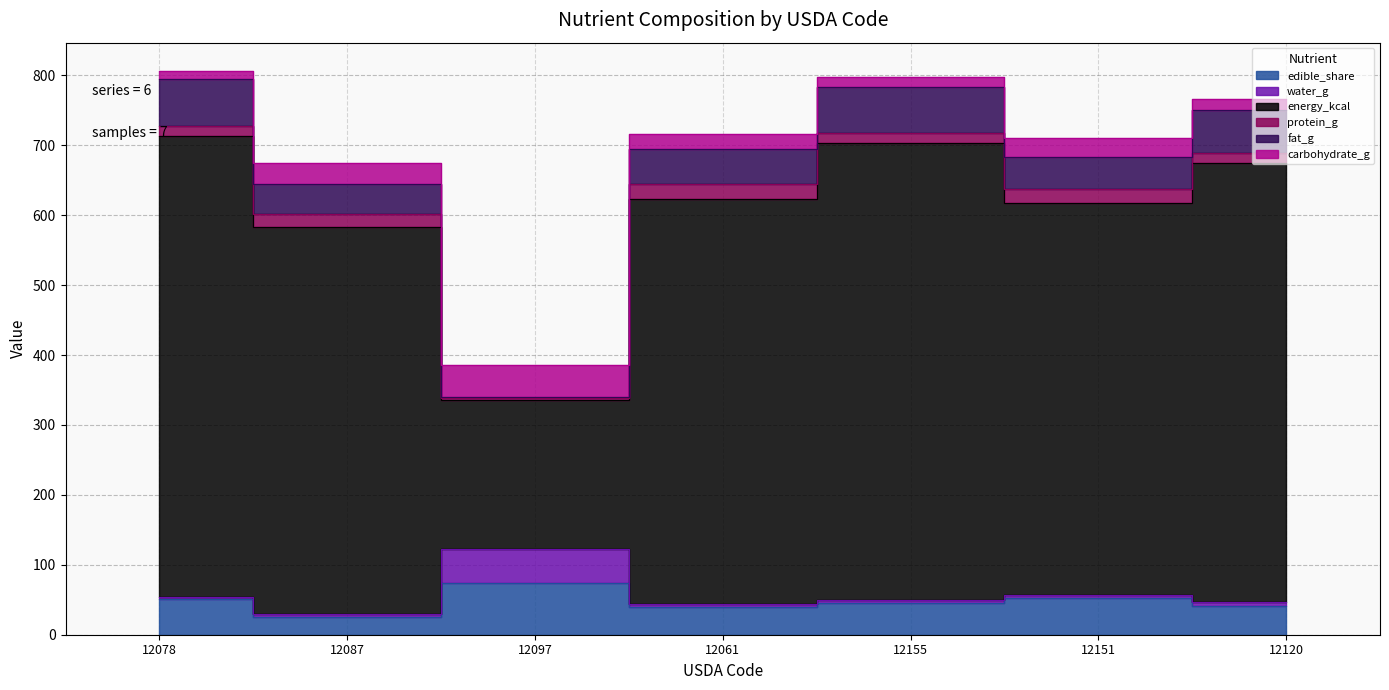

True or false: edible_share has a value of 51.0 at 12078.

True